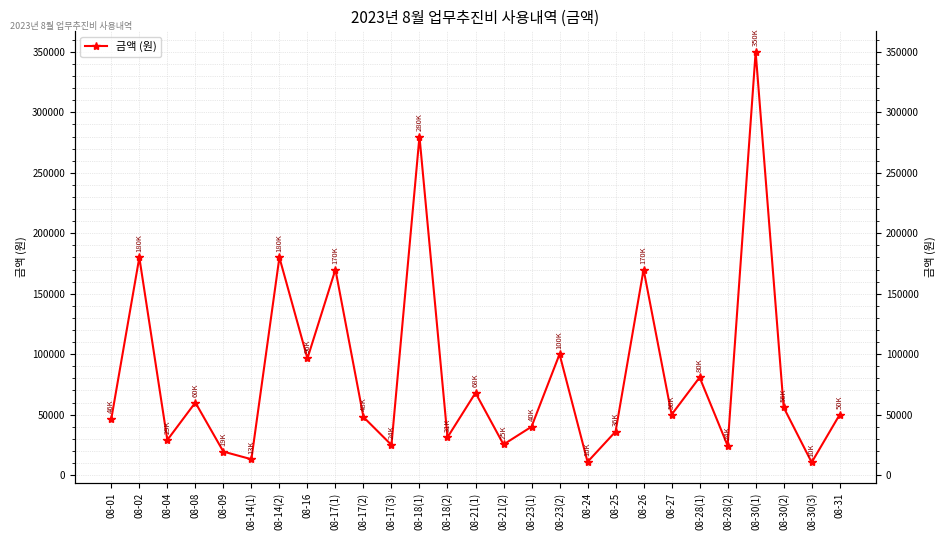

The chart shows a value of 68000 at 08-21(1). True or false?

True